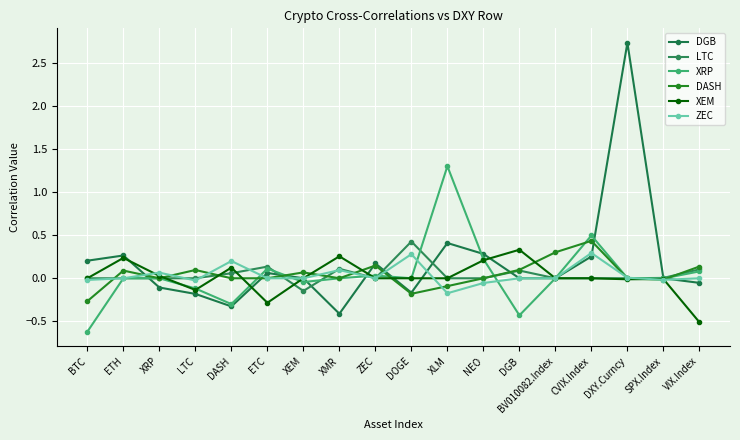

How many categories are shown in the chart?

18